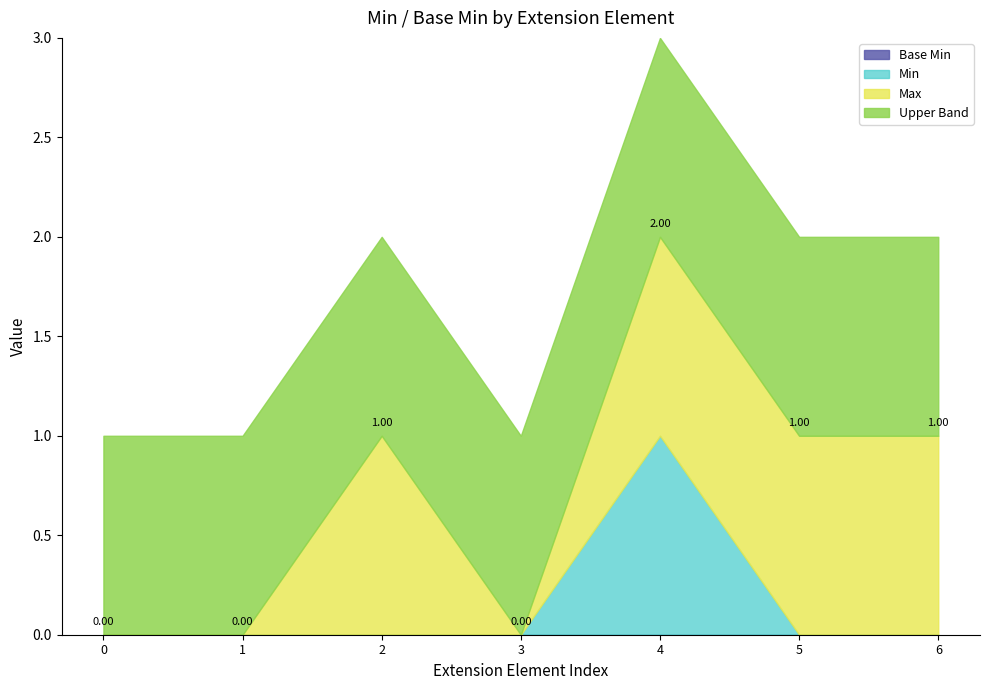

What is the difference between the second highest and minimum values in the Max series?

1